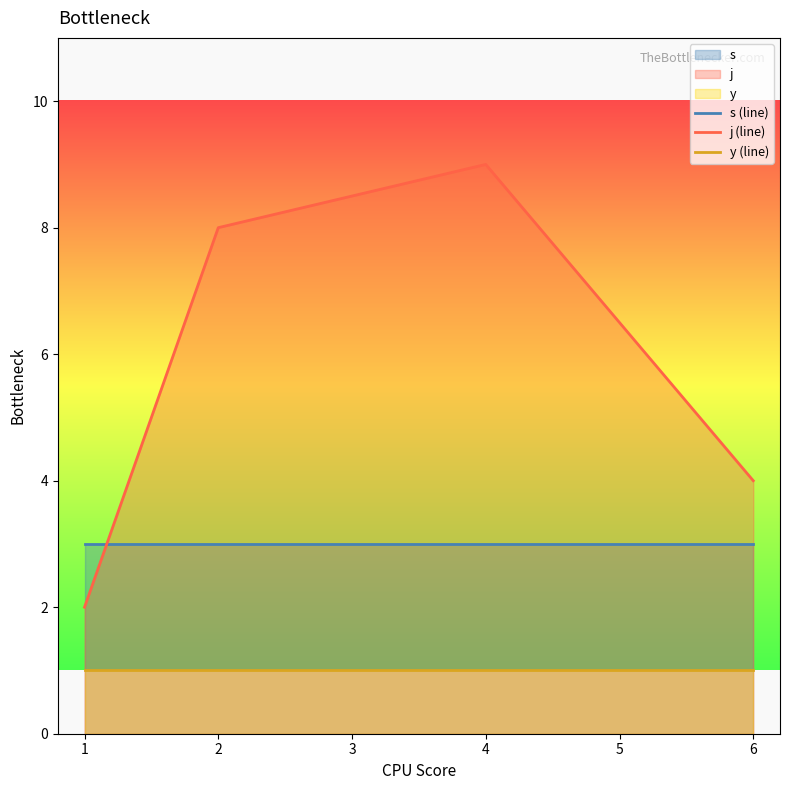

What is the difference between the second highest and minimum values in the j (line) series?

6